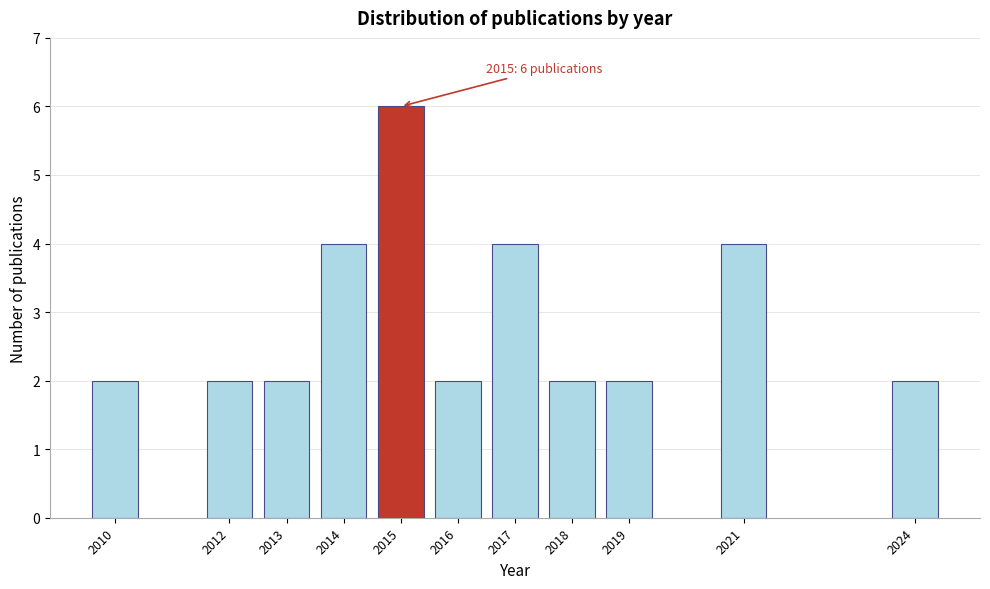

Reading right to left, transcribe all the data shown in this chart.

2	4	2	2	4	2	6	4	2	2	2